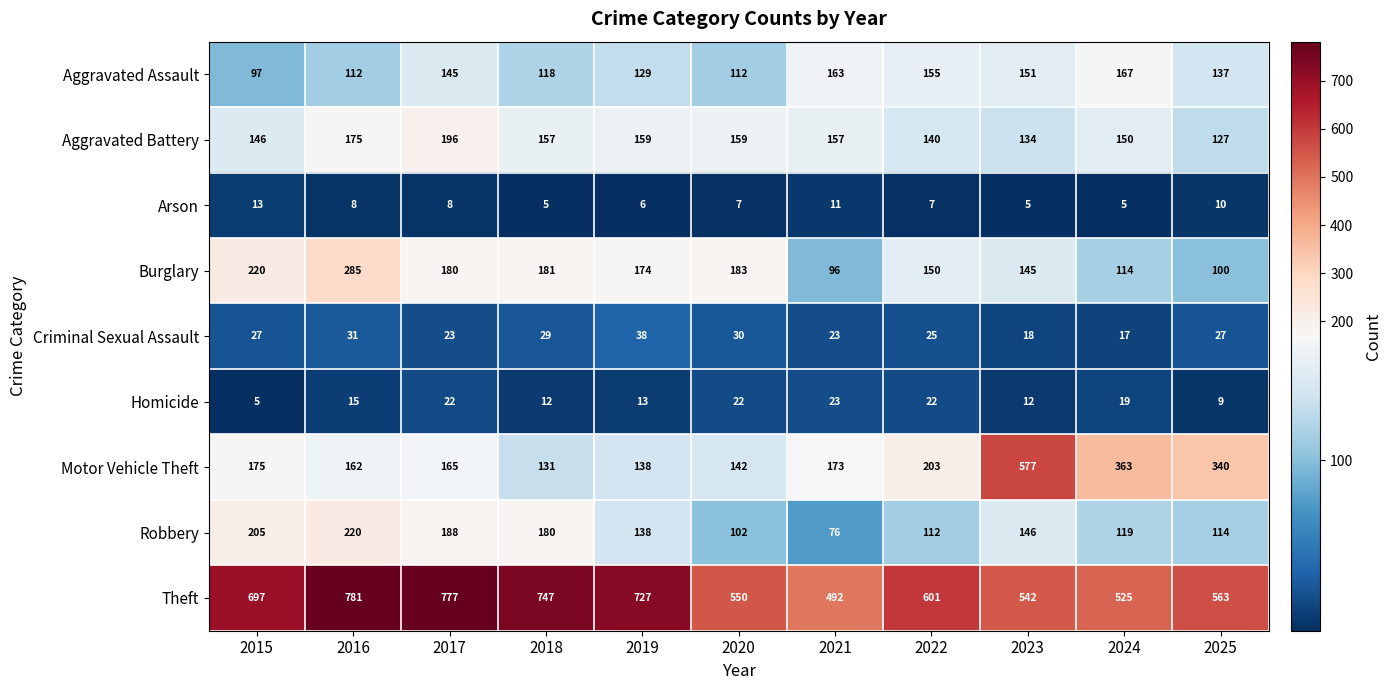

Is it true that Aggravated Assault equals 225 at 2023?

False